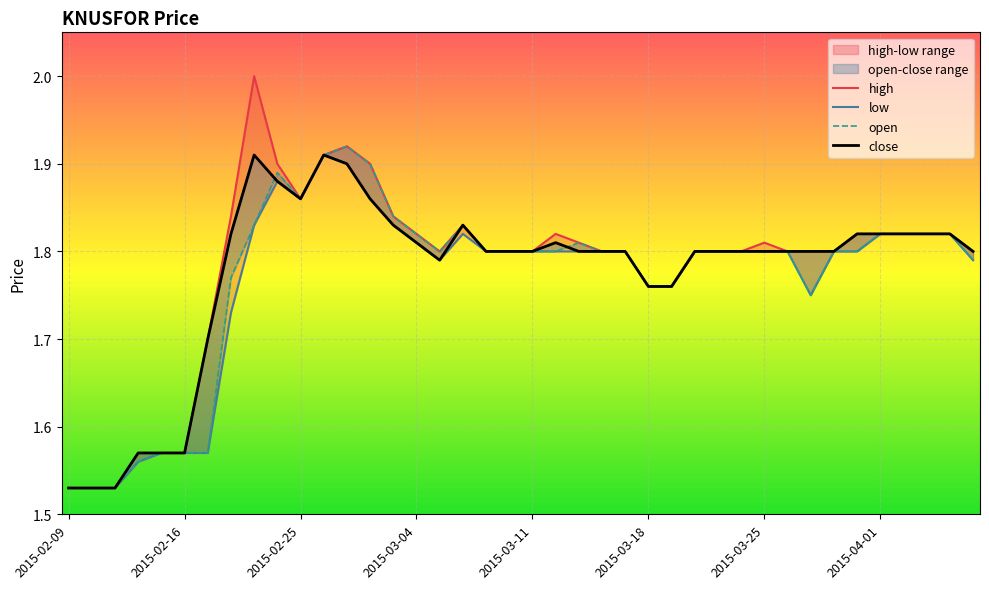

What value does the close series have at 2015-03-19?

1.8